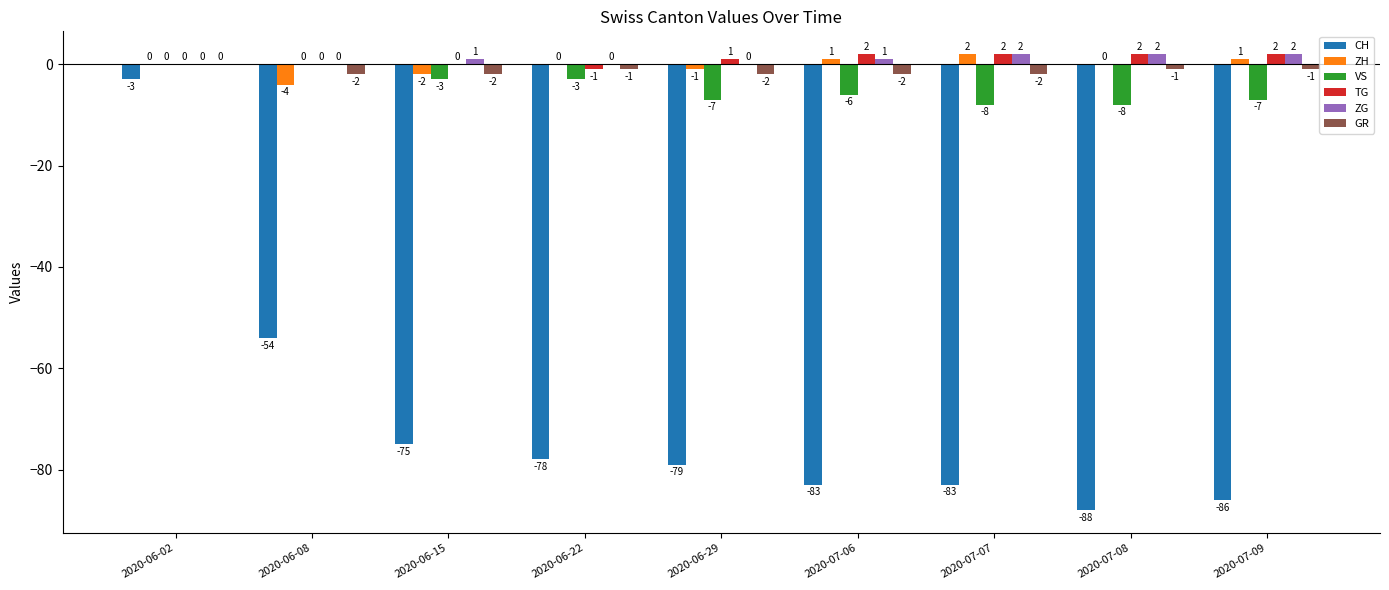

The VS series shows -4 at 2020-07-07. True or false?

False